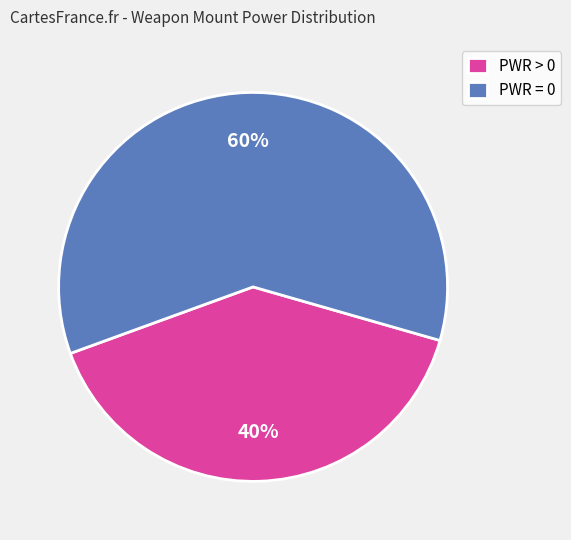

Which category has the biggest portion of the pie?

PWR = 0